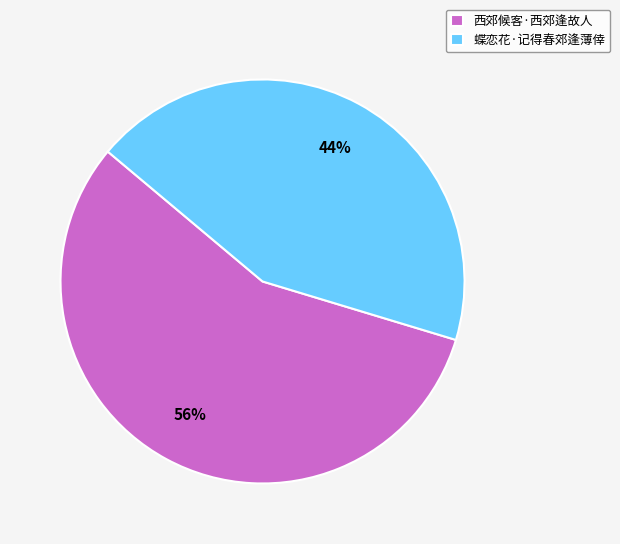

Which has a higher value, 西郊候客·西郊逢故人 or 蝶恋花·记得春郊逢薄倖?

西郊候客·西郊逢故人